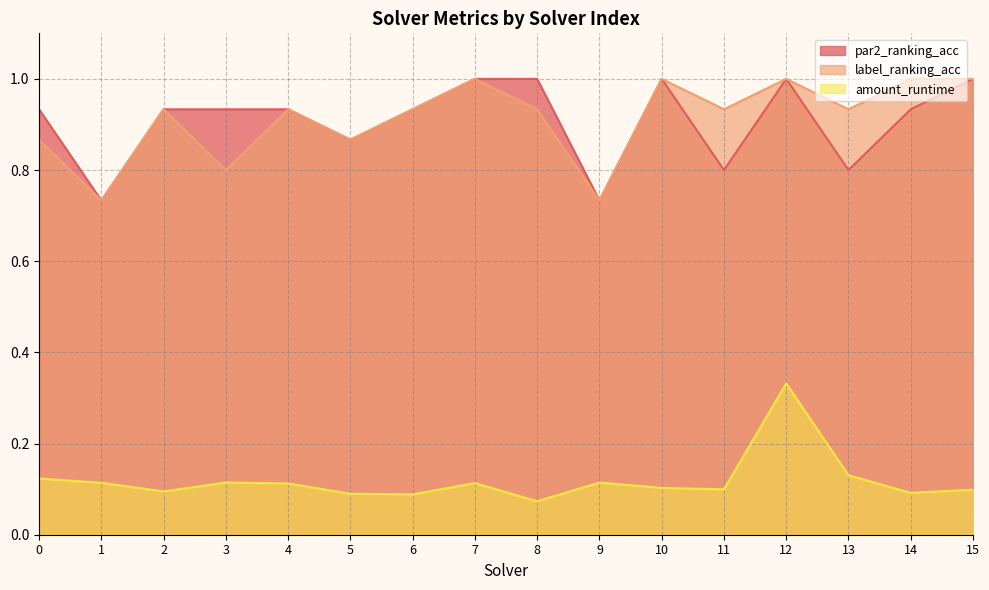

What is the greatest value displayed?

1.0